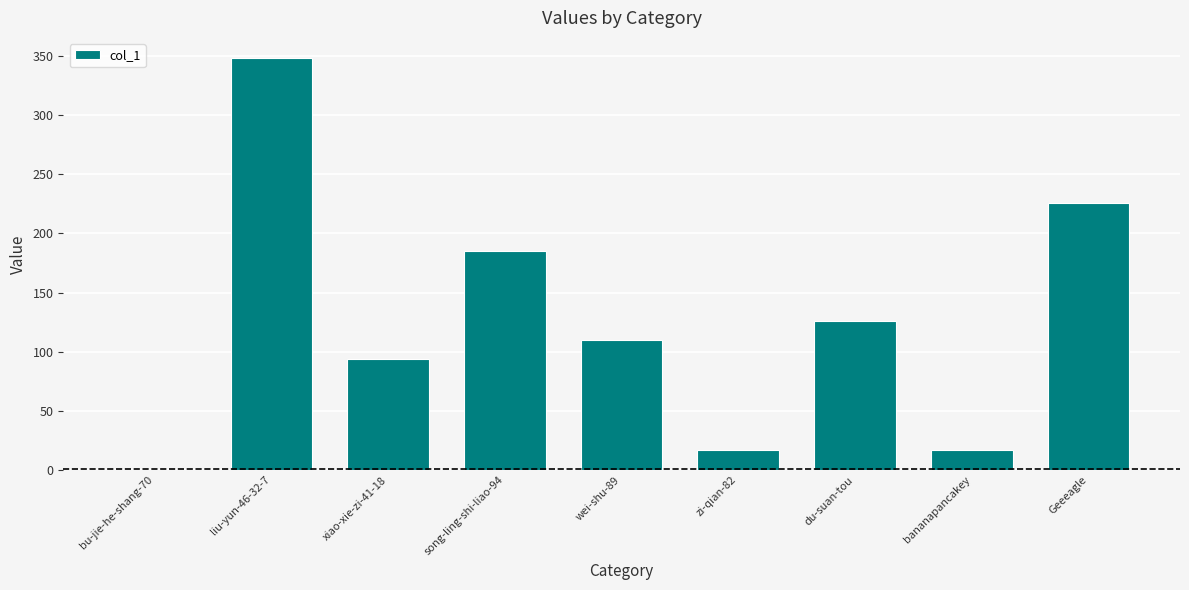

Reading left to right, what are all the values shown in this chart?

1	348	94	185	110	17	126	17	226